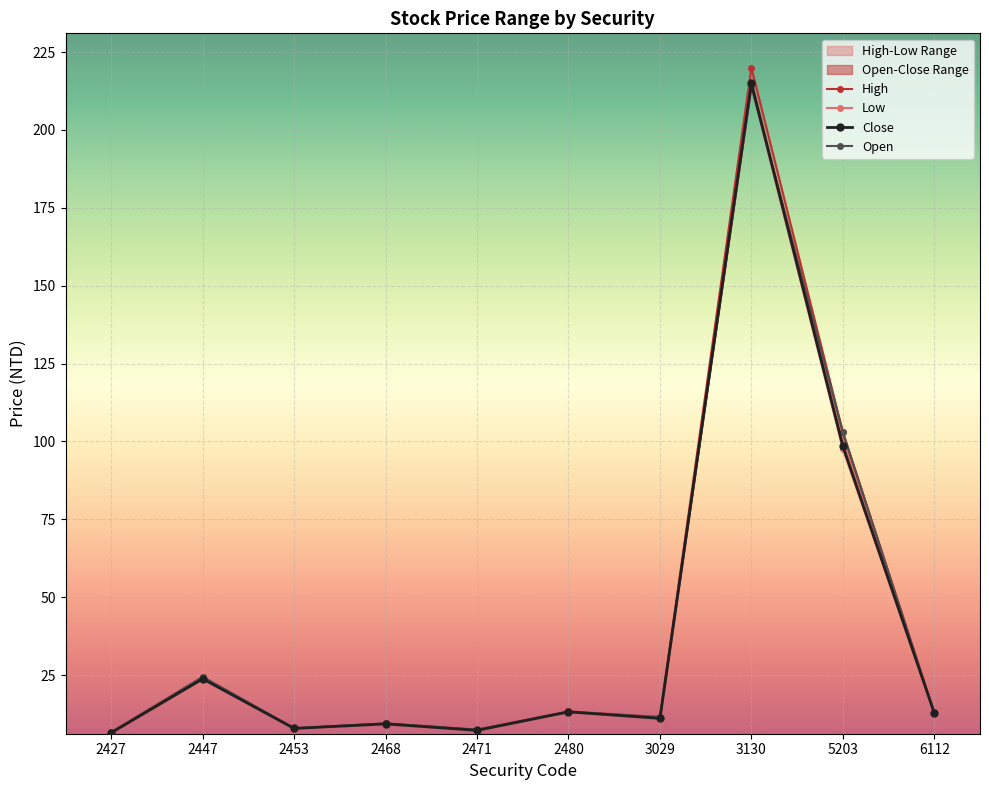

Between 2471 and 5203, which series saw the biggest shift?

Open